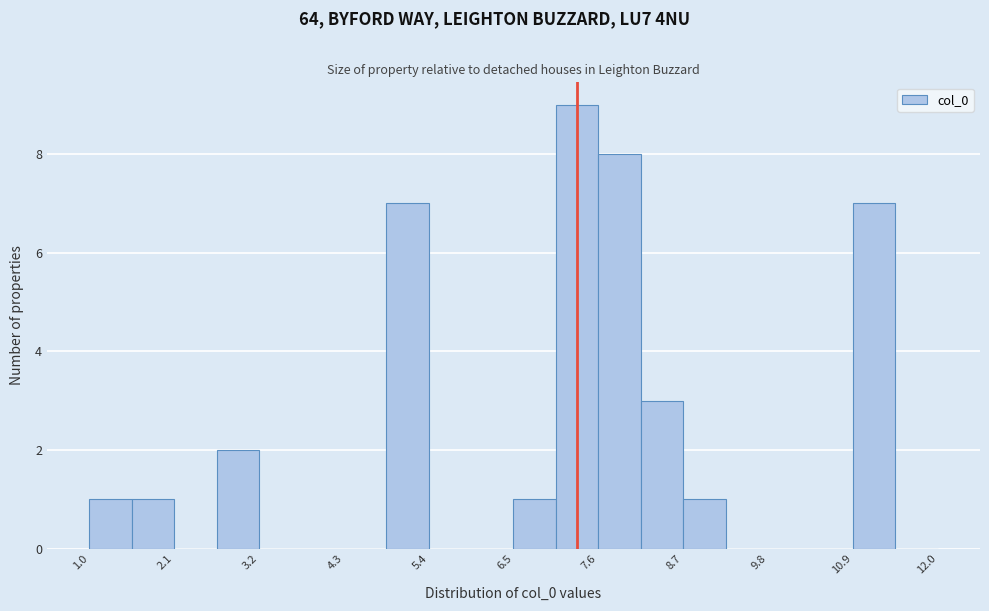

Around what value on the x-axis is the tallest bar? Give the approximate position of its centre, as read against the axis.

7.4